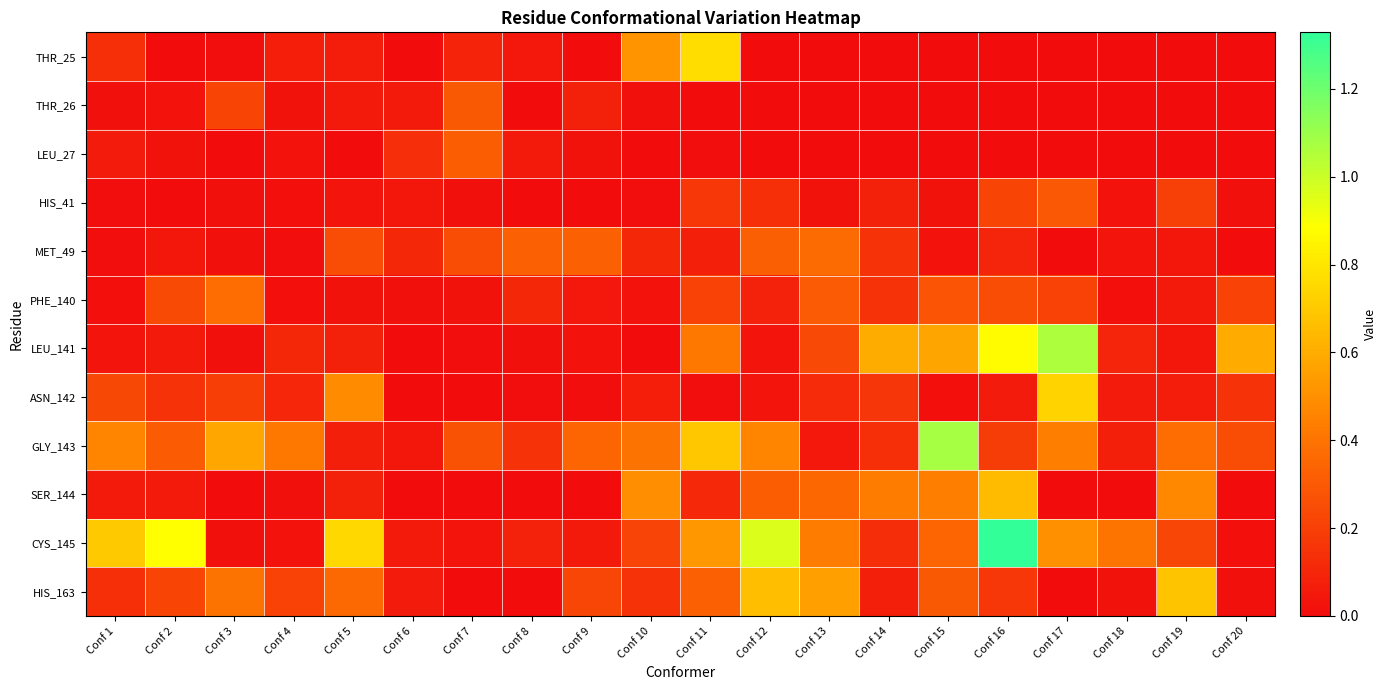

Reading left to right, what are all the values shown in this chart?

THR_25: Conf 1=0.1	Conf 2=0.0	Conf 3=0.0	Conf 4=0.1	Conf 5=0.1	Conf 6=0.0	Conf 7=0.1	Conf 8=0.1	Conf 9=0.0	Conf 10=0.5	Conf 11=0.8	Conf 12=0.0	Conf 13=0.0	Conf 14=0.0	Conf 15=0.0	Conf 16=0.0	Conf 17=0.0	Conf 18=0.0	Conf 19=0.0	Conf 20=0.0
THR_26: Conf 1=0.0	Conf 2=0.0	Conf 3=0.2	Conf 4=0.0	Conf 5=0.1	Conf 6=0.1	Conf 7=0.3	Conf 8=0.0	Conf 9=0.1	Conf 10=0.0	Conf 11=0.0	Conf 12=0.0	Conf 13=0.0	Conf 14=0.0	Conf 15=0.0	Conf 16=0.0	Conf 17=0.0	Conf 18=0.0	Conf 19=0.0	Conf 20=0.0
LEU_27: Conf 1=0.1	Conf 2=0.0	Conf 3=0.0	Conf 4=0.0	Conf 5=0.0	Conf 6=0.1	Conf 7=0.3	Conf 8=0.1	Conf 9=0.0	Conf 10=0.0	Conf 11=0.0	Conf 12=0.0	Conf 13=0.0	Conf 14=0.0	Conf 15=0.0	Conf 16=0.0	Conf 17=0.0	Conf 18=0.0	Conf 19=0.0	Conf 20=0.0
HIS_41: Conf 1=0.0	Conf 2=0.0	Conf 3=0.0	Conf 4=0.0	Conf 5=0.0	Conf 6=0.0	Conf 7=0.0	Conf 8=0.0	Conf 9=0.0	Conf 10=0.0	Conf 11=0.2	Conf 12=0.1	Conf 13=0.0	Conf 14=0.1	Conf 15=0.0	Conf 16=0.2	Conf 17=0.3	Conf 18=0.0	Conf 19=0.2	Conf 20=0.0
MET_49: Conf 1=0.0	Conf 2=0.0	Conf 3=0.0	Conf 4=0.0	Conf 5=0.2	Conf 6=0.1	Conf 7=0.2	Conf 8=0.3	Conf 9=0.3	Conf 10=0.1	Conf 11=0.1	Conf 12=0.3	Conf 13=0.4	Conf 14=0.2	Conf 15=0.0	Conf 16=0.1	Conf 17=0.0	Conf 18=0.0	Conf 19=0.0	Conf 20=0.0
PHE_140: Conf 1=0.0	Conf 2=0.2	Conf 3=0.4	Conf 4=0.0	Conf 5=0.0	Conf 6=0.0	Conf 7=0.0	Conf 8=0.1	Conf 9=0.0	Conf 10=0.0	Conf 11=0.2	Conf 12=0.1	Conf 13=0.3	Conf 14=0.1	Conf 15=0.3	Conf 16=0.3	Conf 17=0.2	Conf 18=0.0	Conf 19=0.1	Conf 20=0.2
LEU_141: Conf 1=0.0	Conf 2=0.1	Conf 3=0.0	Conf 4=0.1	Conf 5=0.1	Conf 6=0.0	Conf 7=0.0	Conf 8=0.0	Conf 9=0.0	Conf 10=0.0	Conf 11=0.4	Conf 12=0.0	Conf 13=0.2	Conf 14=0.6	Conf 15=0.6	Conf 16=0.9	Conf 17=1.1	Conf 18=0.1	Conf 19=0.0	Conf 20=0.6
ASN_142: Conf 1=0.2	Conf 2=0.1	Conf 3=0.2	Conf 4=0.1	Conf 5=0.5	Conf 6=0.0	Conf 7=0.0	Conf 8=0.0	Conf 9=0.0	Conf 10=0.1	Conf 11=0.0	Conf 12=0.0	Conf 13=0.1	Conf 14=0.2	Conf 15=0.0	Conf 16=0.1	Conf 17=0.7	Conf 18=0.1	Conf 19=0.1	Conf 20=0.2
GLY_143: Conf 1=0.5	Conf 2=0.3	Conf 3=0.6	Conf 4=0.4	Conf 5=0.1	Conf 6=0.0	Conf 7=0.3	Conf 8=0.1	Conf 9=0.3	Conf 10=0.4	Conf 11=0.7	Conf 12=0.5	Conf 13=0.1	Conf 14=0.1	Conf 15=1.1	Conf 16=0.2	Conf 17=0.4	Conf 18=0.1	Conf 19=0.4	Conf 20=0.2
SER_144: Conf 1=0.1	Conf 2=0.1	Conf 3=0.0	Conf 4=0.0	Conf 5=0.1	Conf 6=0.0	Conf 7=0.0	Conf 8=0.0	Conf 9=0.0	Conf 10=0.5	Conf 11=0.1	Conf 12=0.3	Conf 13=0.3	Conf 14=0.4	Conf 15=0.4	Conf 16=0.6	Conf 17=0.0	Conf 18=0.0	Conf 19=0.5	Conf 20=0.0
CYS_145: Conf 1=0.7	Conf 2=0.9	Conf 3=0.0	Conf 4=0.0	Conf 5=0.8	Conf 6=0.1	Conf 7=0.0	Conf 8=0.1	Conf 9=0.1	Conf 10=0.2	Conf 11=0.5	Conf 12=1.0	Conf 13=0.4	Conf 14=0.1	Conf 15=0.3	Conf 16=1.3	Conf 17=0.5	Conf 18=0.4	Conf 19=0.2	Conf 20=0.0
HIS_163: Conf 1=0.1	Conf 2=0.2	Conf 3=0.4	Conf 4=0.2	Conf 5=0.4	Conf 6=0.1	Conf 7=0.0	Conf 8=0.0	Conf 9=0.2	Conf 10=0.1	Conf 11=0.3	Conf 12=0.7	Conf 13=0.6	Conf 14=0.1	Conf 15=0.3	Conf 16=0.2	Conf 17=0.0	Conf 18=0.0	Conf 19=0.7	Conf 20=0.0